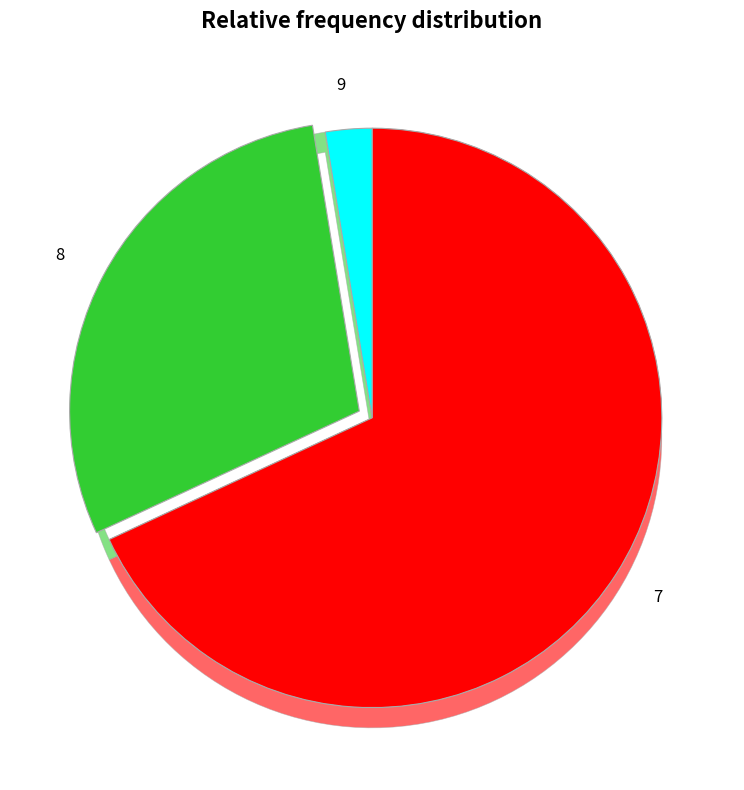

To the nearest percent, what is the combined percentage of 9 and 8?

32%